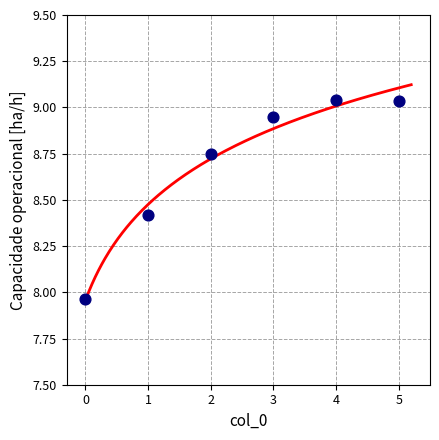

Which has a higher value, 2 or 3?

3